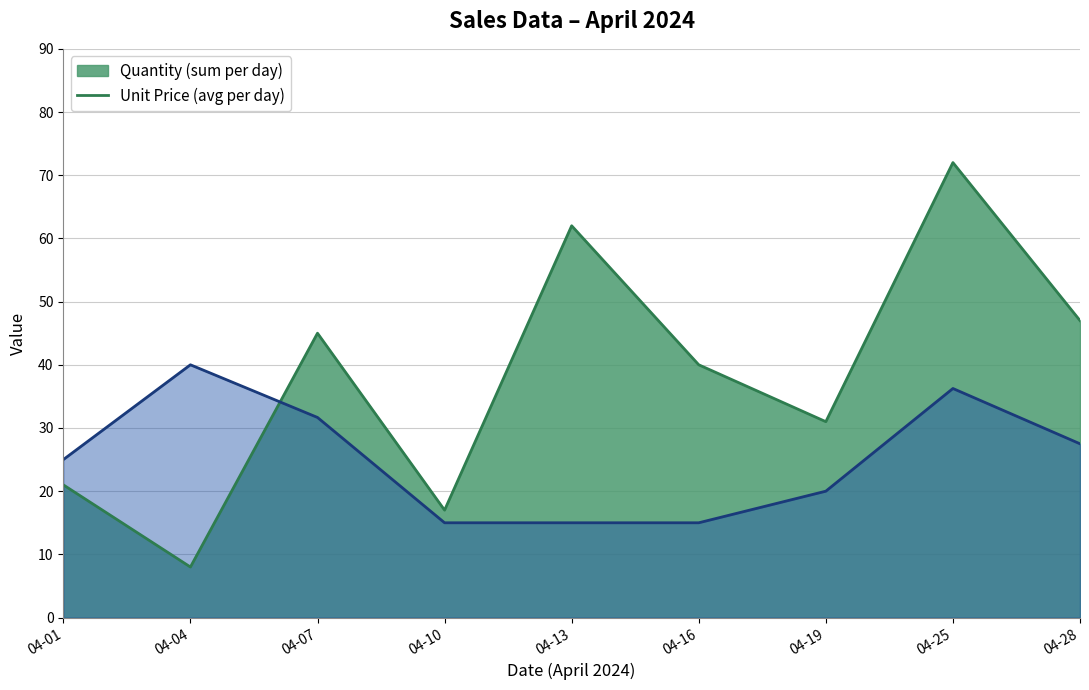

What is the total value across all series at 04-16?

55.0